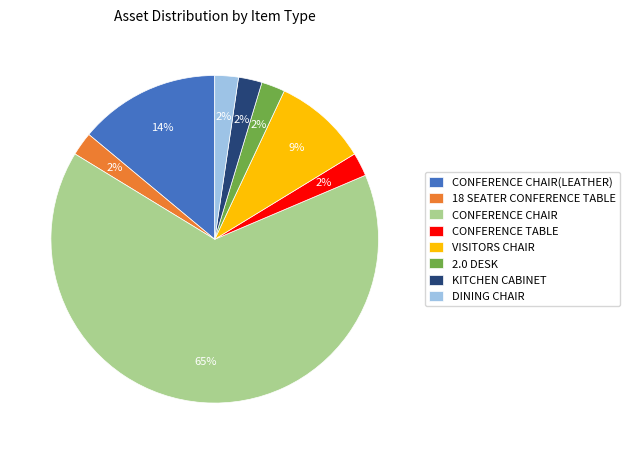

Is the sum of CONFERENCE CHAIR(LEATHER) and CONFERENCE CHAIR greater than half?

Yes